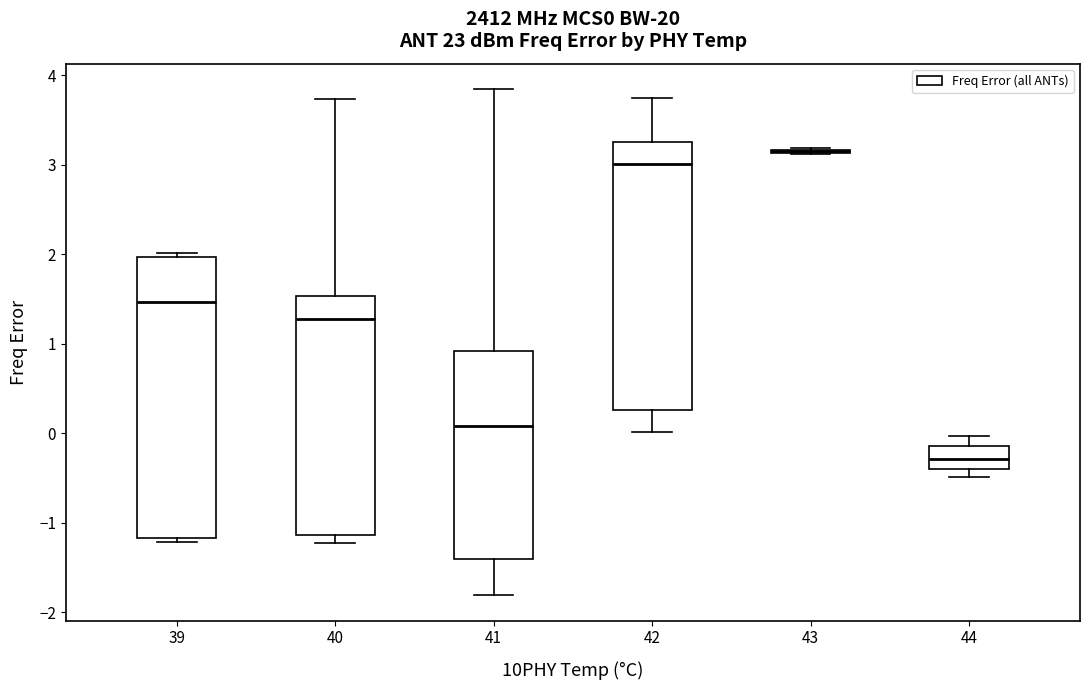

Where is the lower edge of the box at x = 40 on the y-axis? The values are not printed on the chart, so give them approximately, as read against the axis.

-1.1